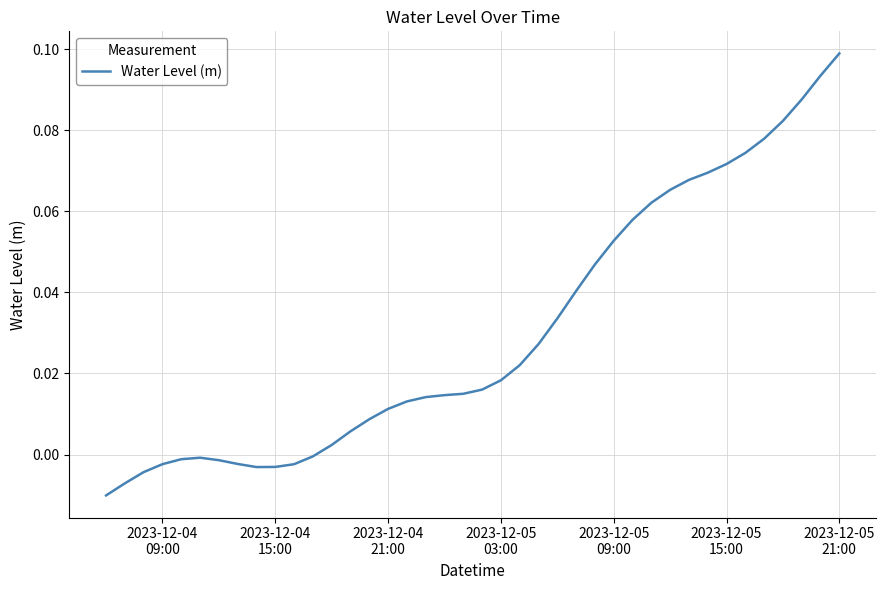

How many lines are shown in the chart?

1